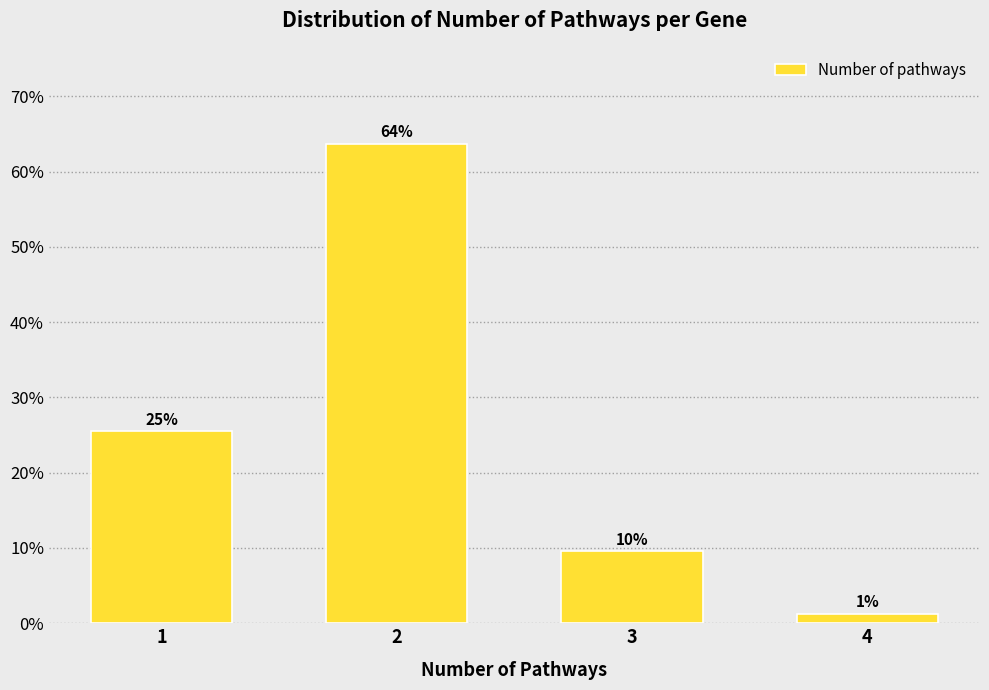

How many bars are there in total?

4